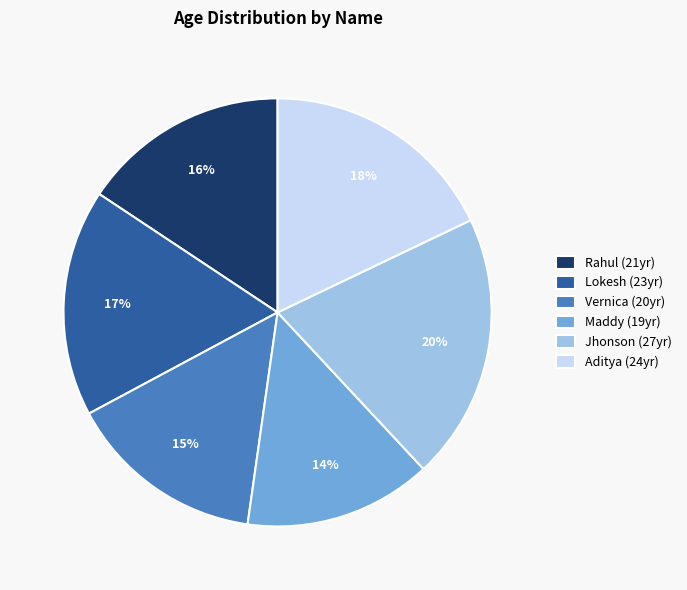

How many segments does this pie chart have?

6